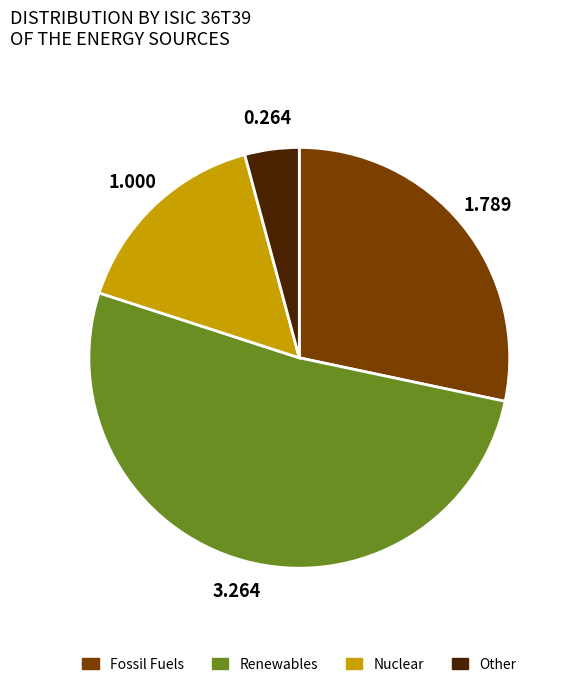

Which has a higher value, Other or Fossil Fuels?

Fossil Fuels